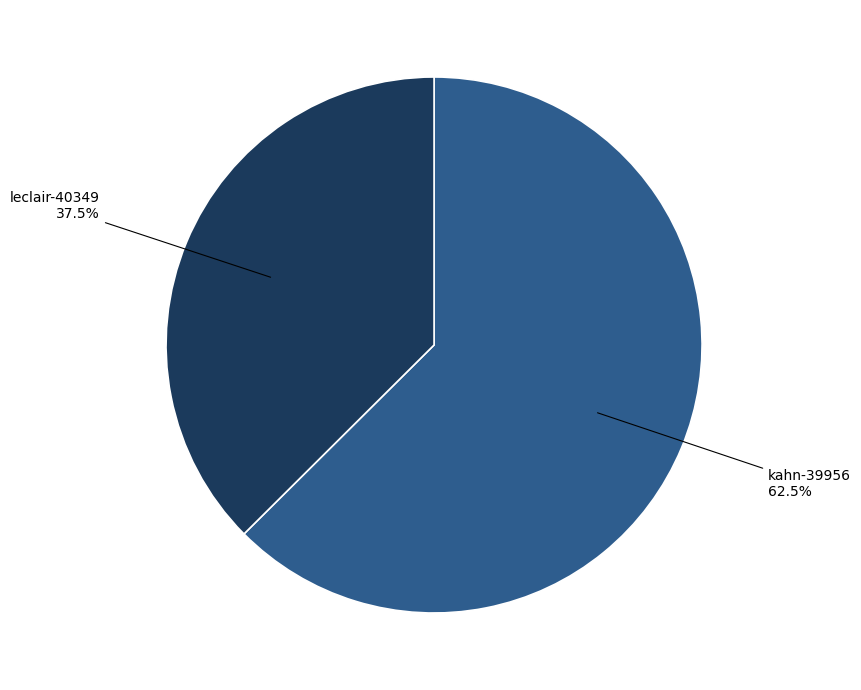

How much of the chart is everything except kahn-39956?

37.5%